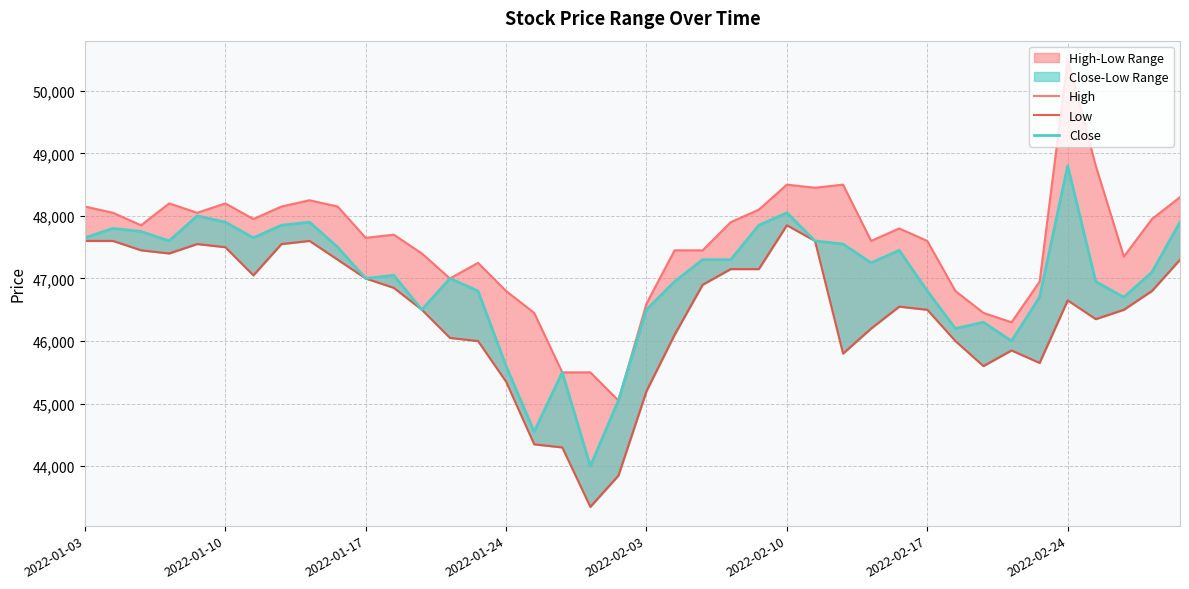

Which series has the largest total across all categories?

High